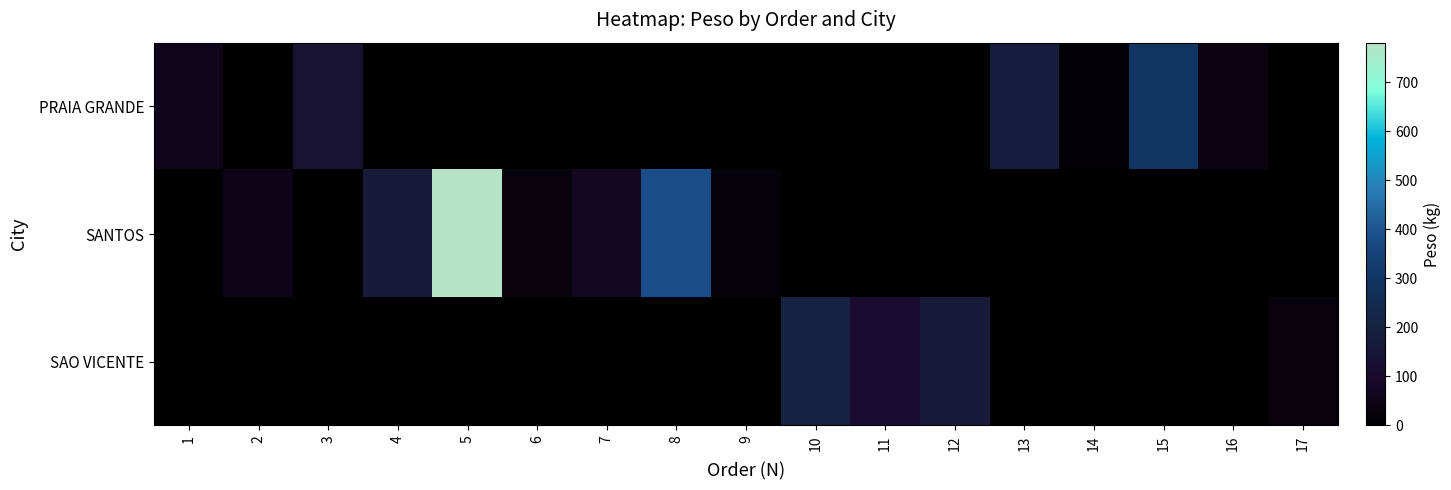

The value of SANTOS at 4 is 275.1. True or false?

False